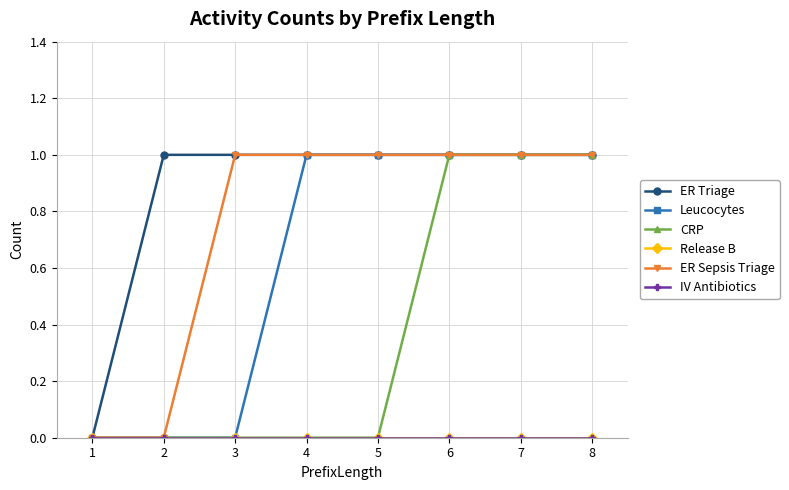

Does the chart have visible grid lines?

Yes